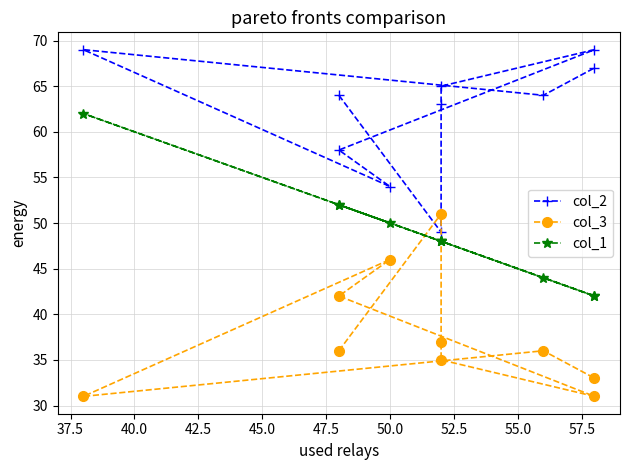

What is the total value across all series at 55.0?

144